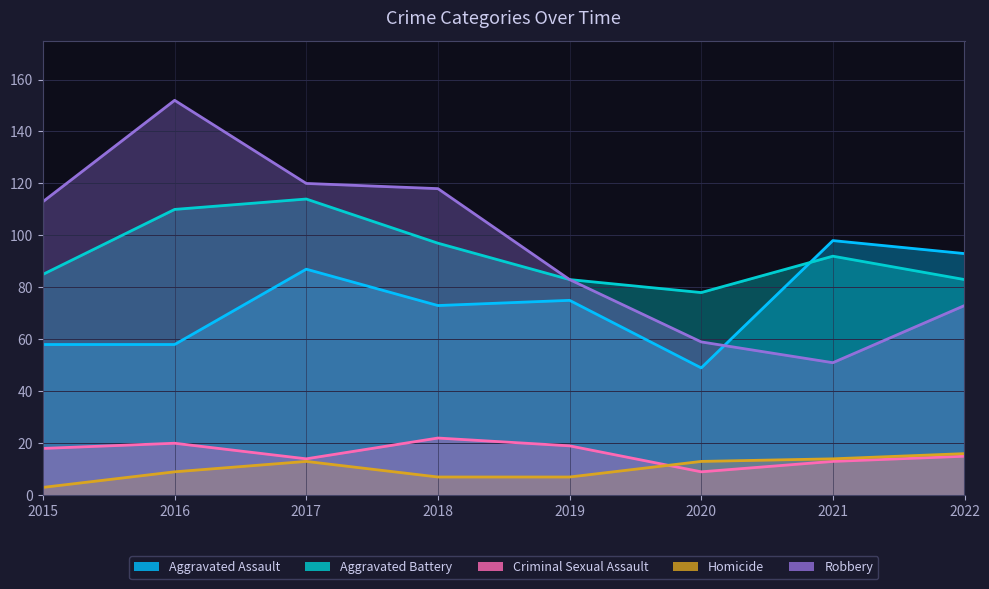

True or false: Robbery has a value of 83 at 2019.

True